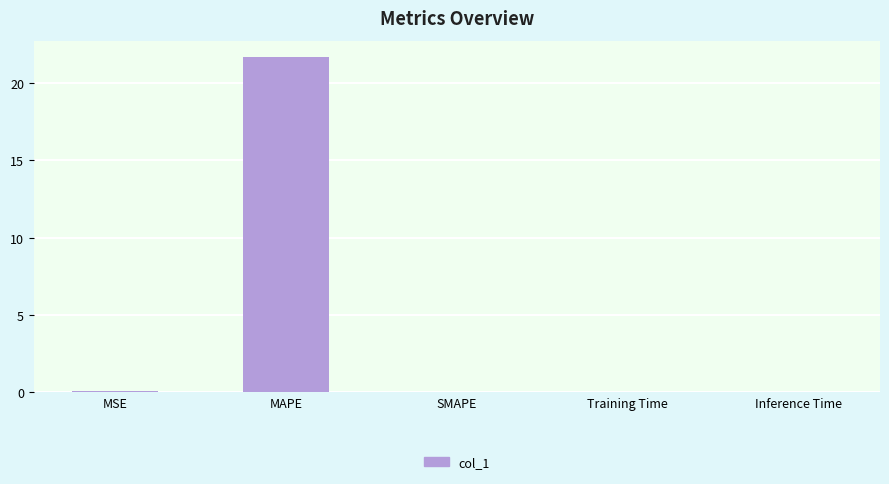

The value at SMAPE is -9.2. True or false?

False